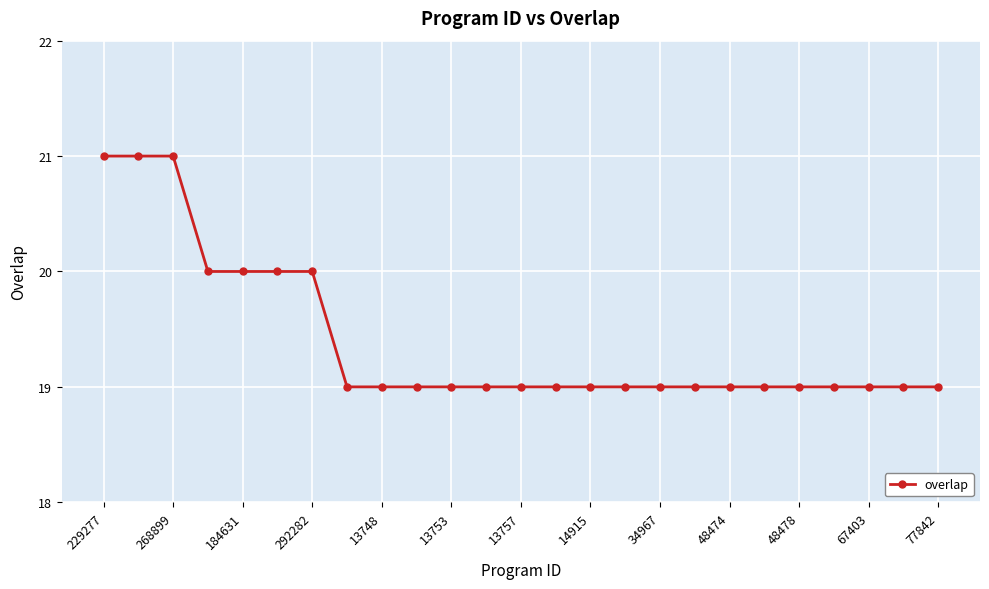

What is the greatest value displayed?

21